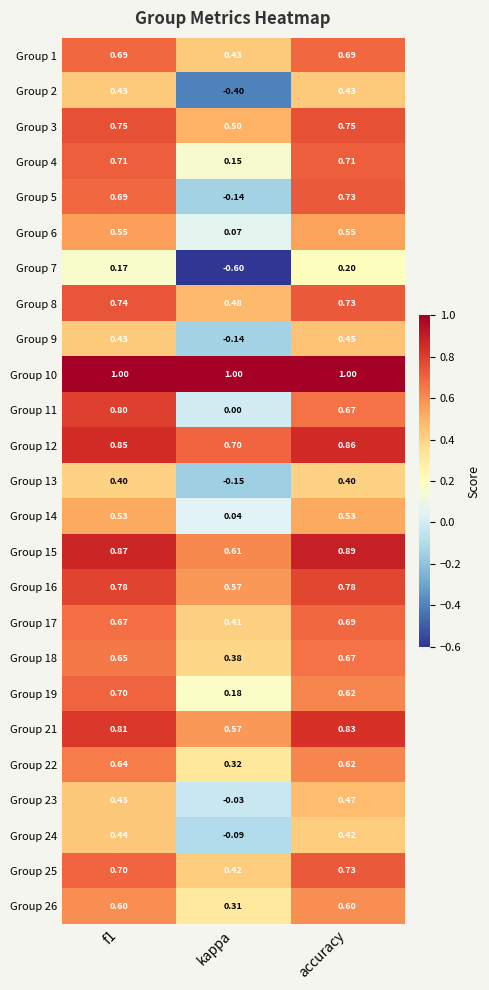

Which category has the lowest value across all series?

kappa